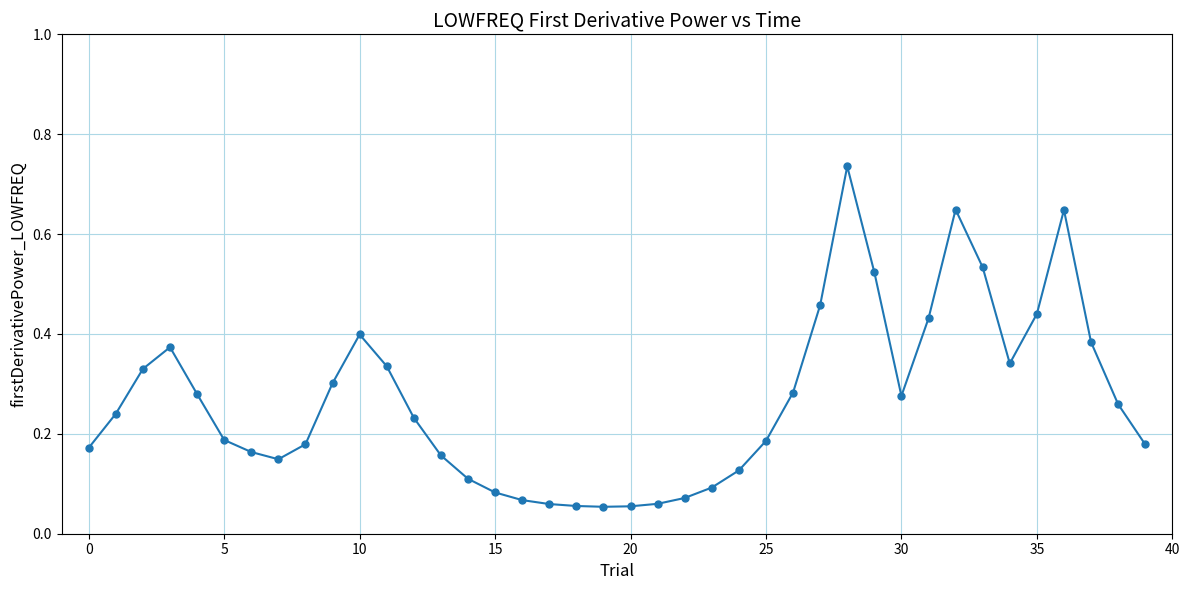

True or false: there are more than 2 points higher than both neighbors.

True